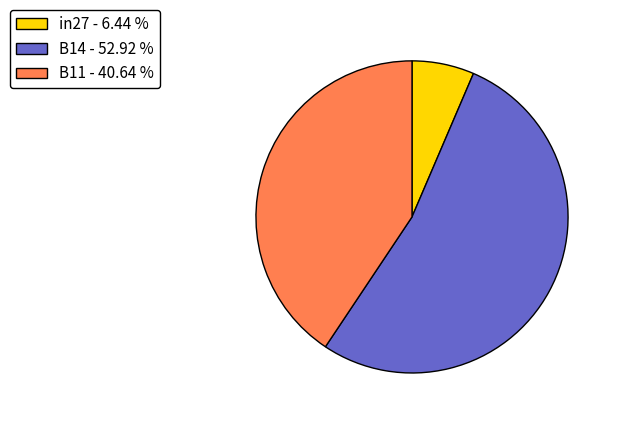

Which category accounts for the majority?

B14